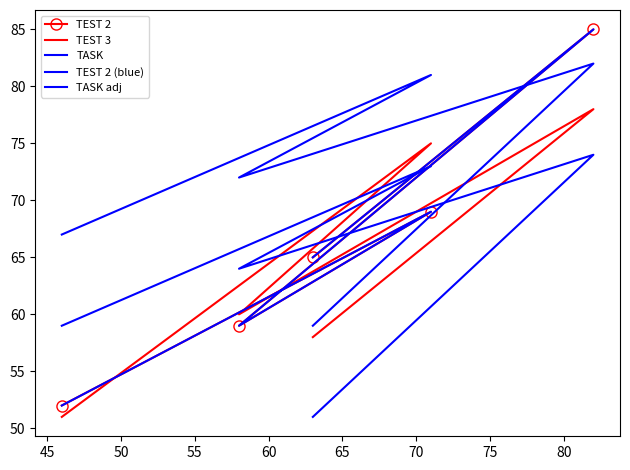

Where is the first local minimum for TEST 2 (blue)?

50